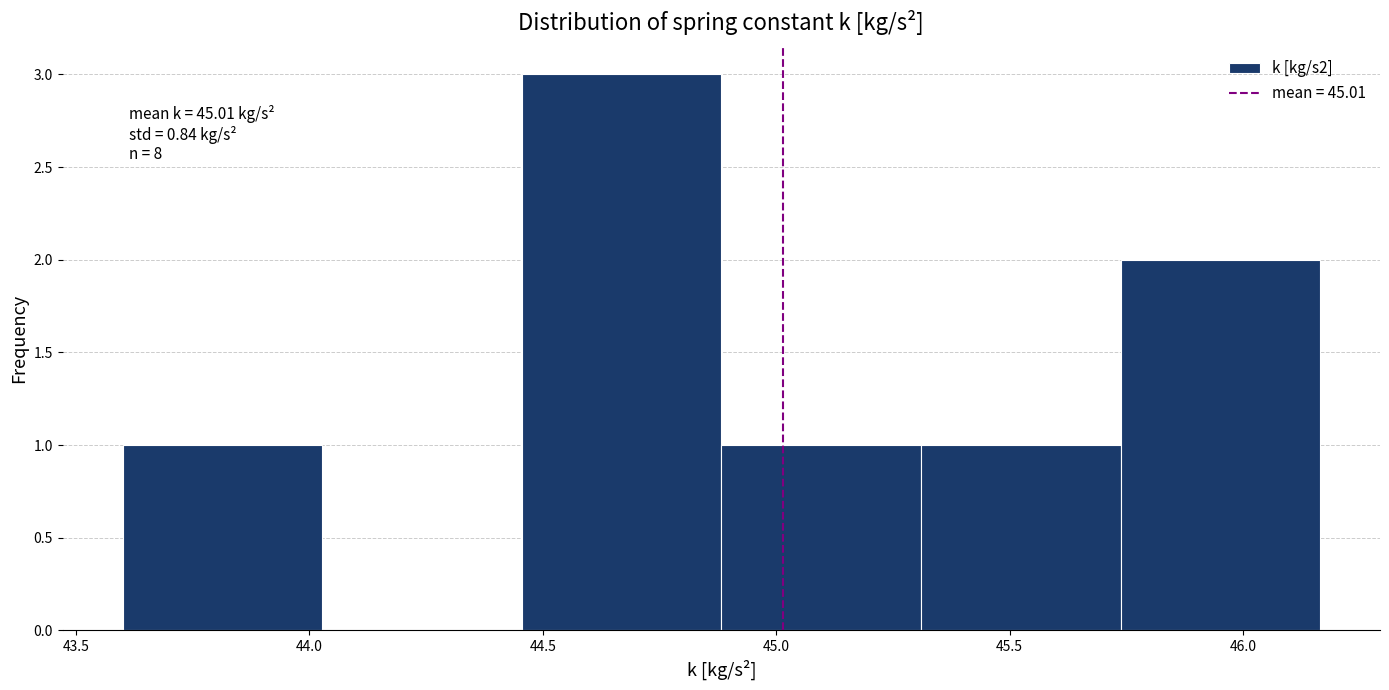

Over which range of the x-axis is the bar tallest?

44.45 to 44.90